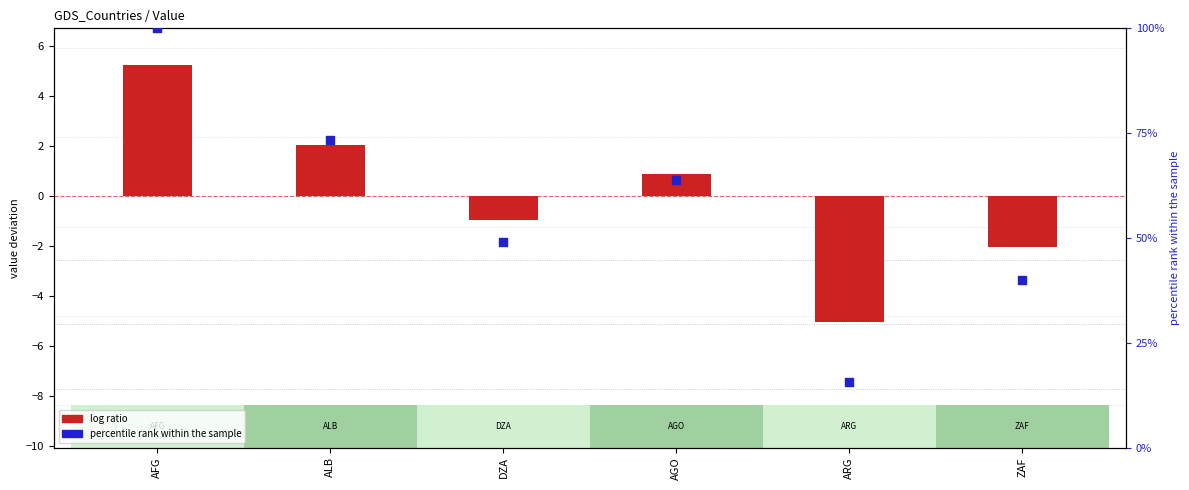

What is the total value across all series at ZAF?

37.9